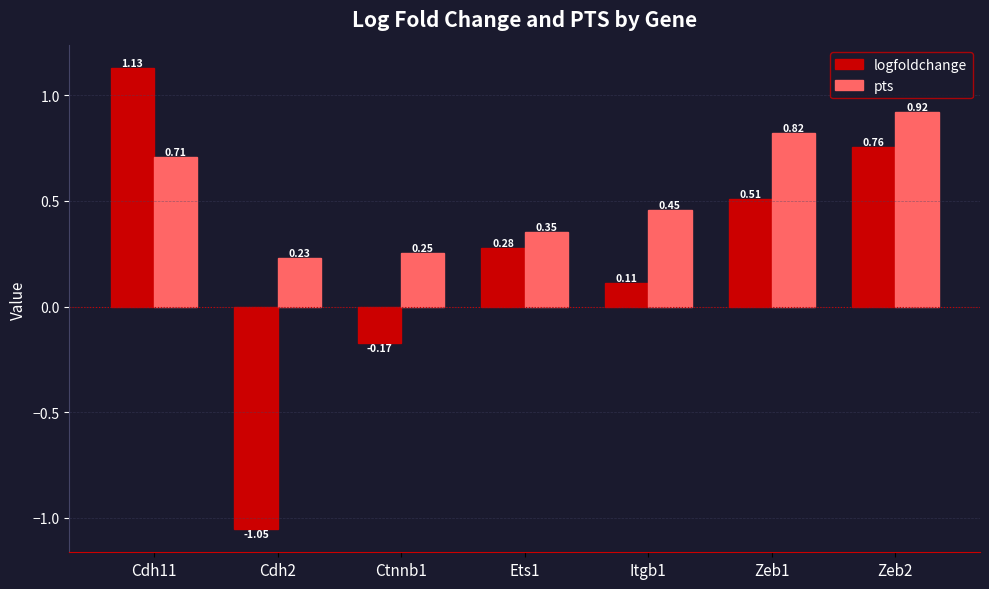

What are all the series names shown in the legend?

logfoldchange, pts